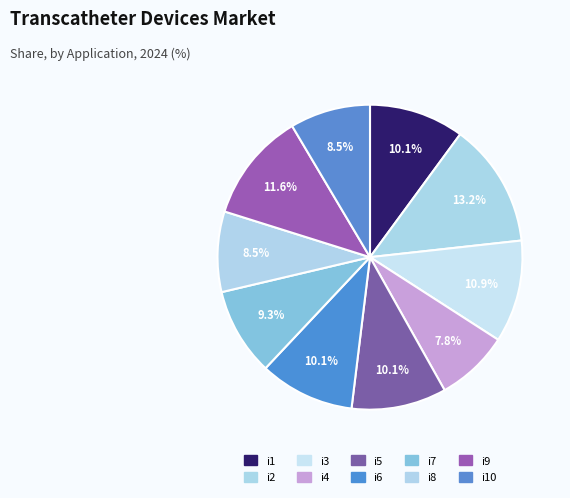

Is there a majority slice in this chart?

No